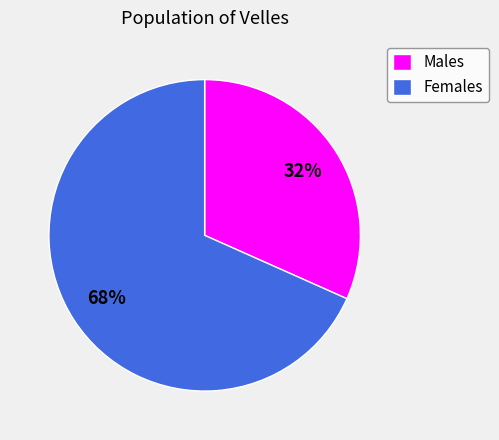

Is there any slice that represents more than half of the pie?

Yes